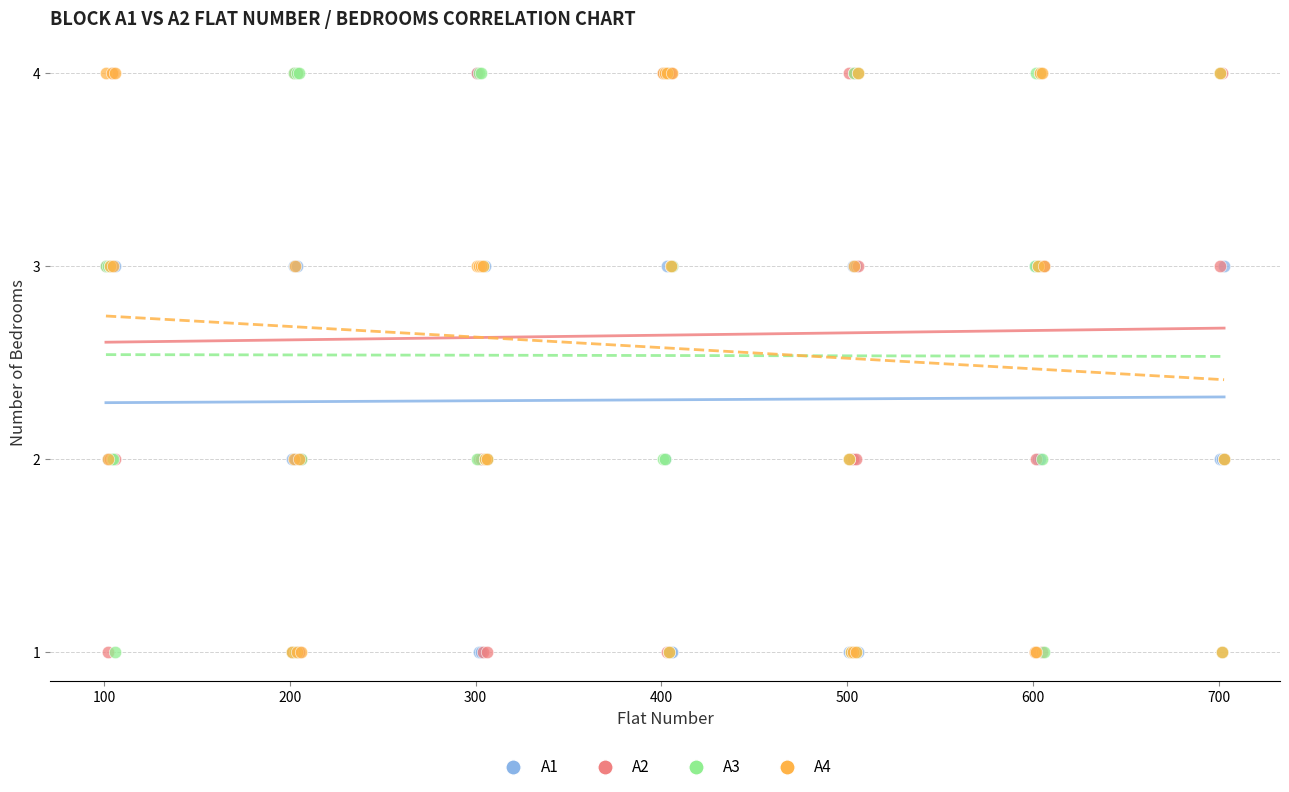

What are all the series names shown in the legend?

A1, A2, A3, A4